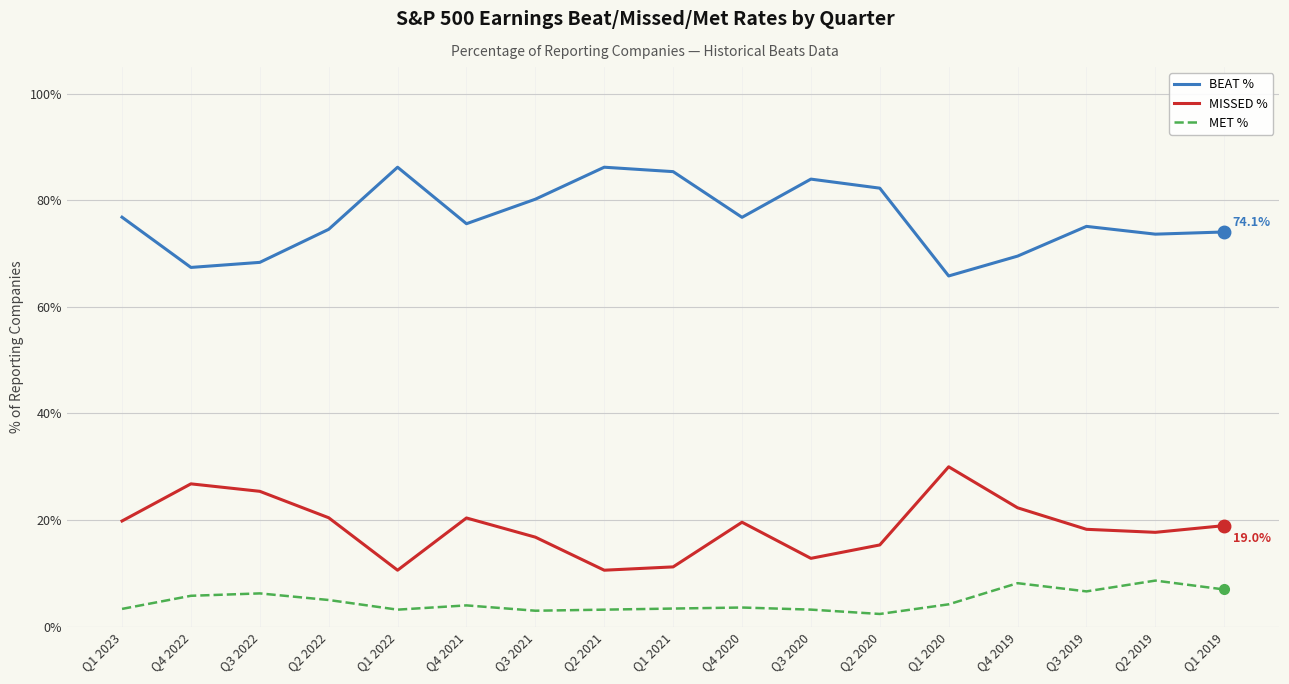

What is the difference between the maximum and minimum values in the BEAT % series?

0.2